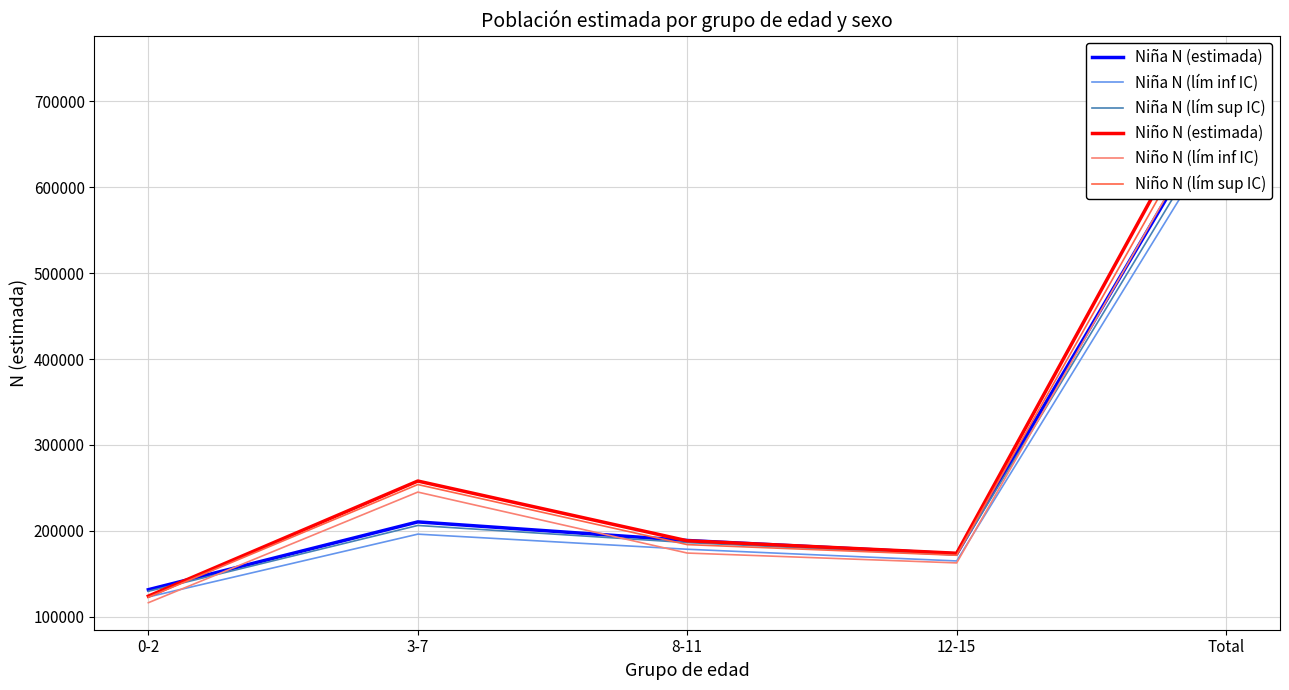

What is the maximum value for Niña N (lím sup IC)?

689366